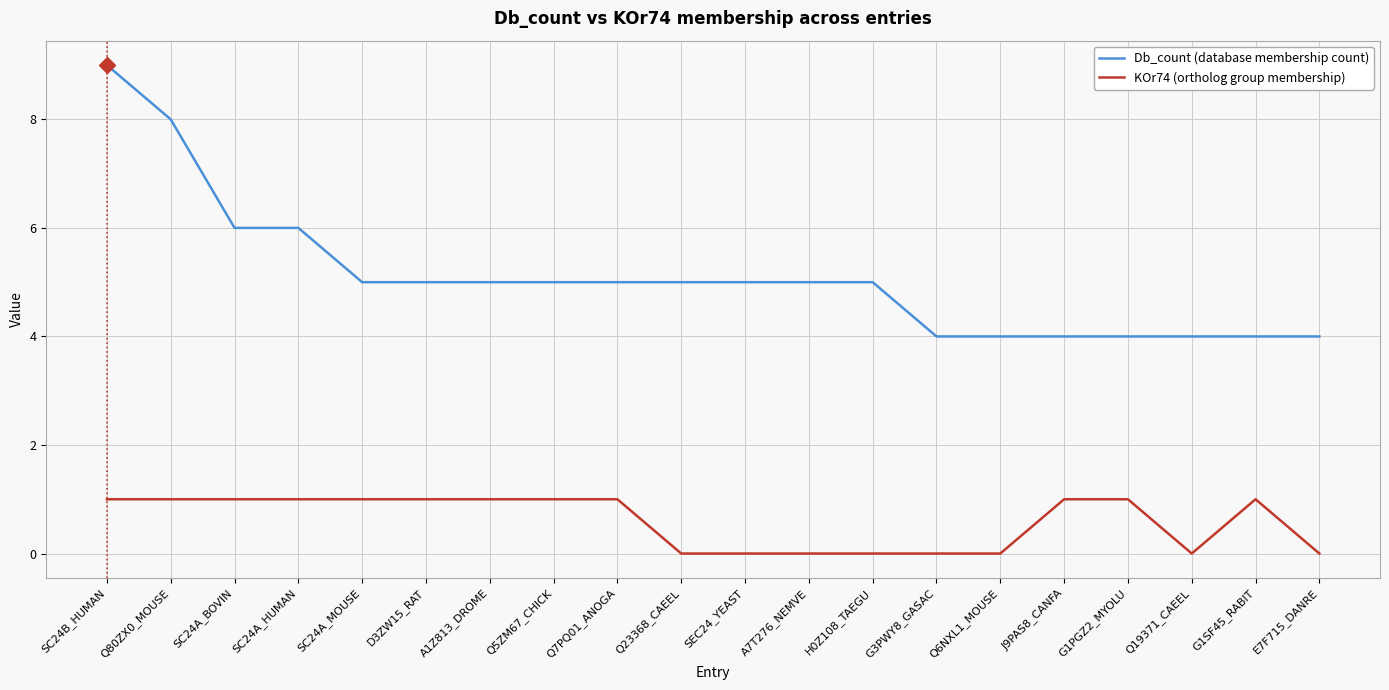

Is this an area chart (filled region under the line)?

No